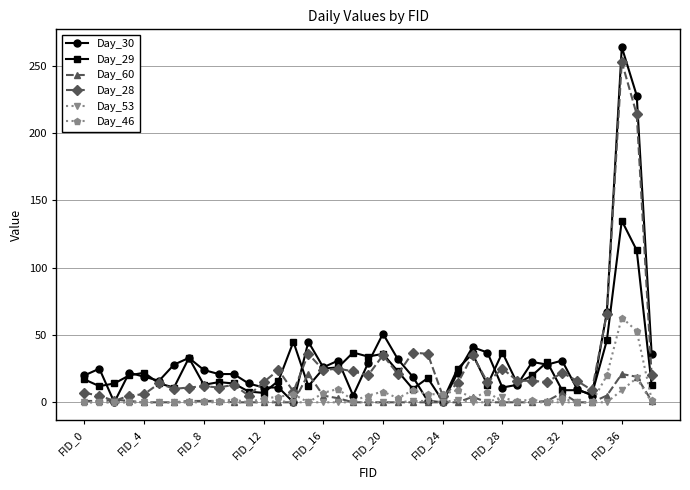

Which series has the largest range (max minus min)?

Day_30